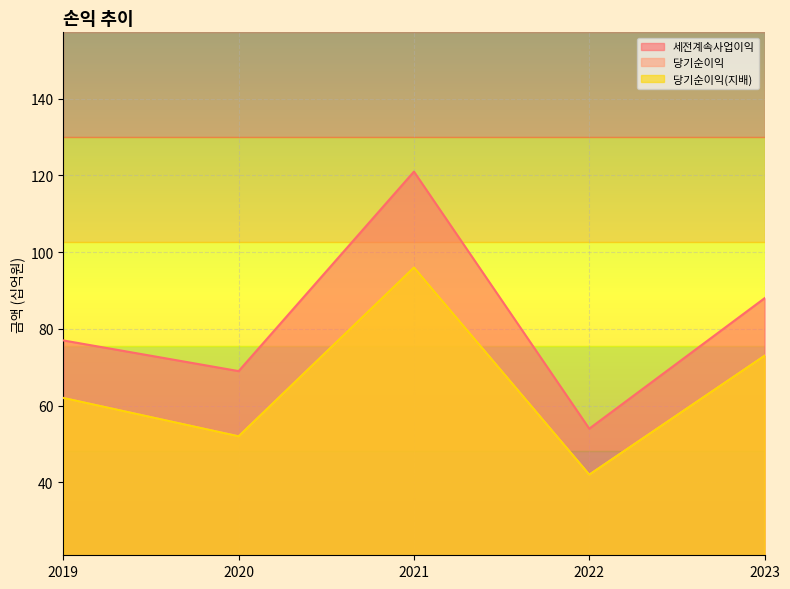

How many lines are shown in the chart?

3